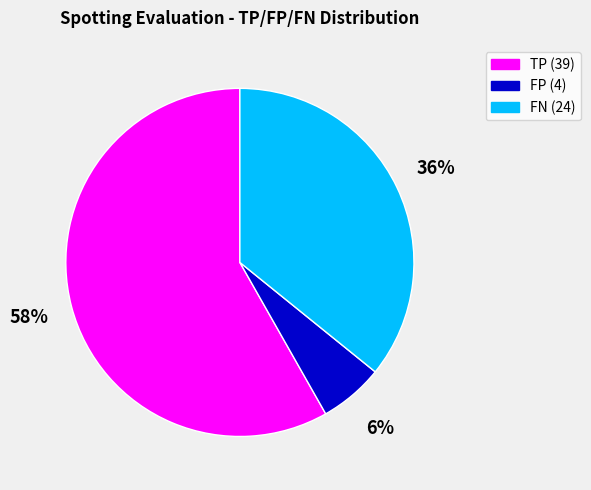

Combined, do FN and FP account for over 50%?

No